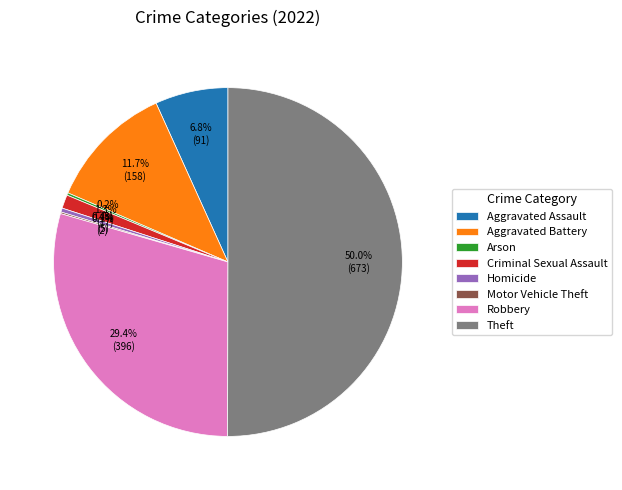

The Criminal Sexual Assault slice represents 11% of the pie. True or false?

False